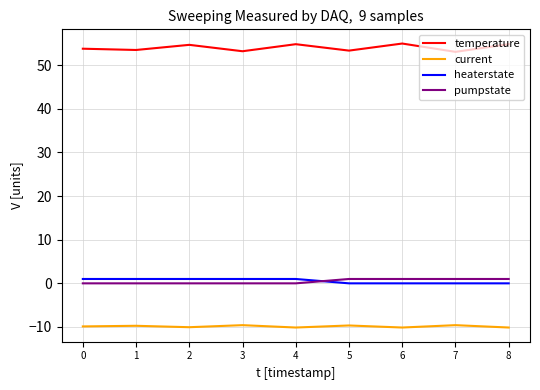

True or false: temperature and current intersect in this chart.

False